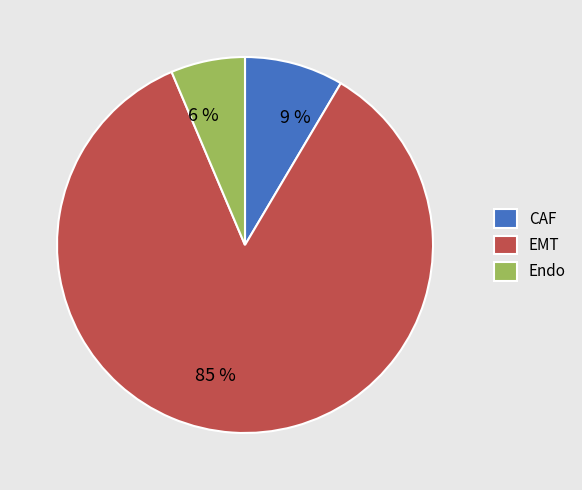

What is the smallest slice in the pie chart?

Endo